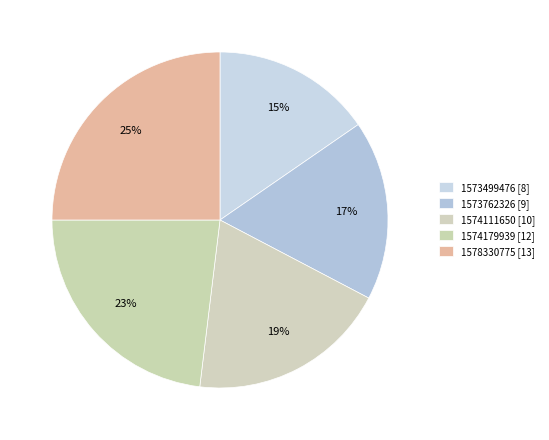

What is the largest slice in the pie chart?

1578330775